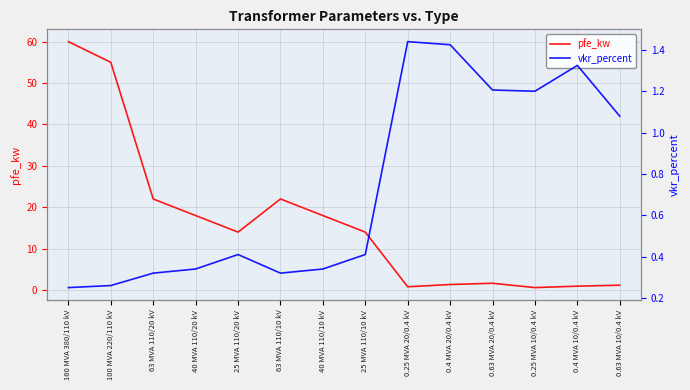

List the series in order of their overall mean, lowest first.

vkr_percent, pfe_kw